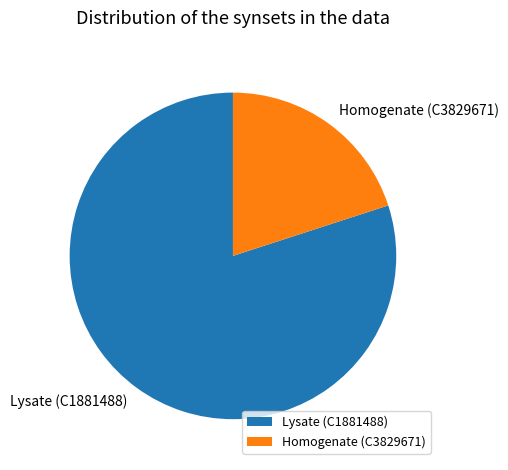

Is it true that Lysate (C1881488) is 74% of the pie?

False